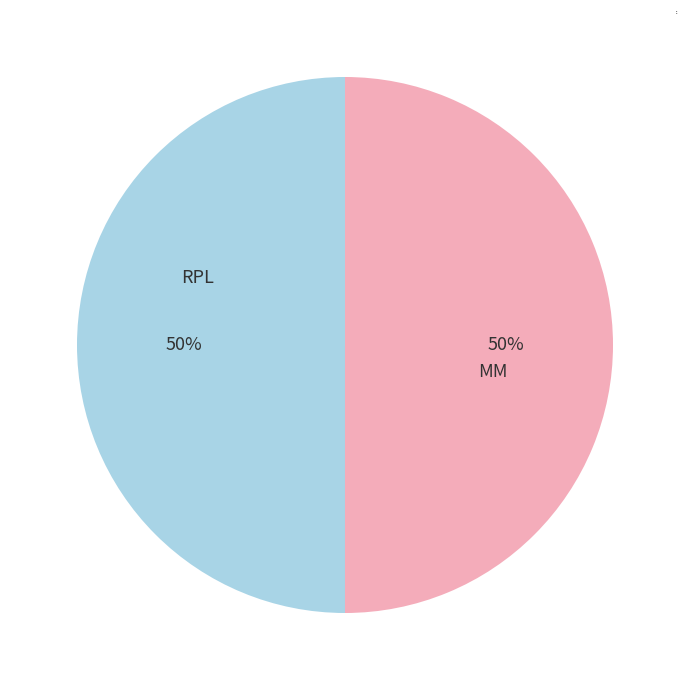

Is the sum of RPL and MM greater than half?

Yes